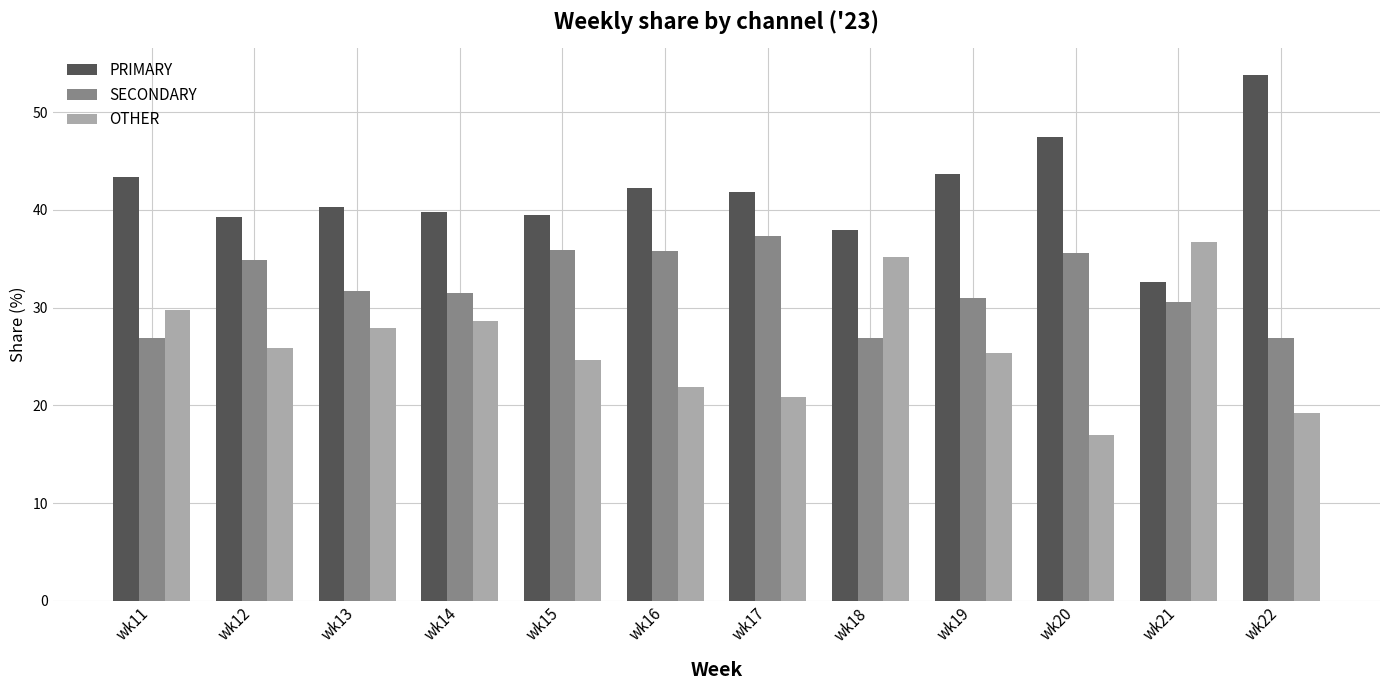

How many series are shown in this chart?

3